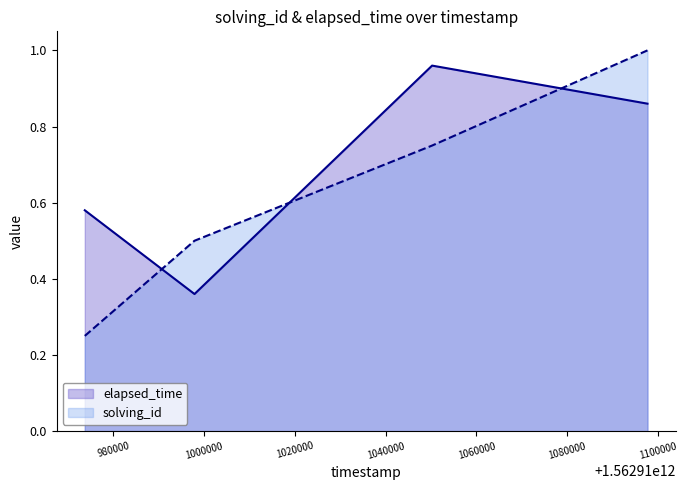

How many lines are shown in the chart?

2